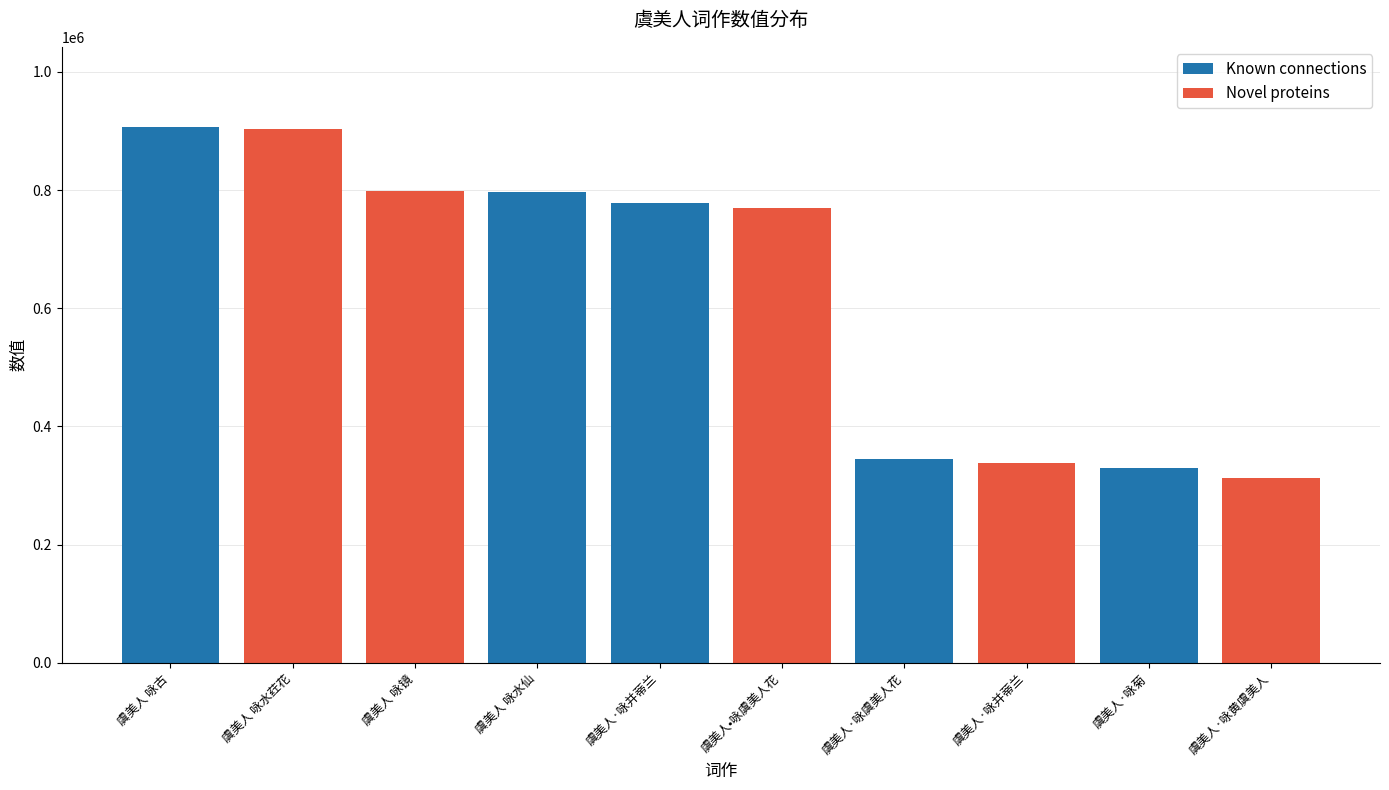

Is it true that the value at 虞美人·咏并蒂兰 is 338776?

True